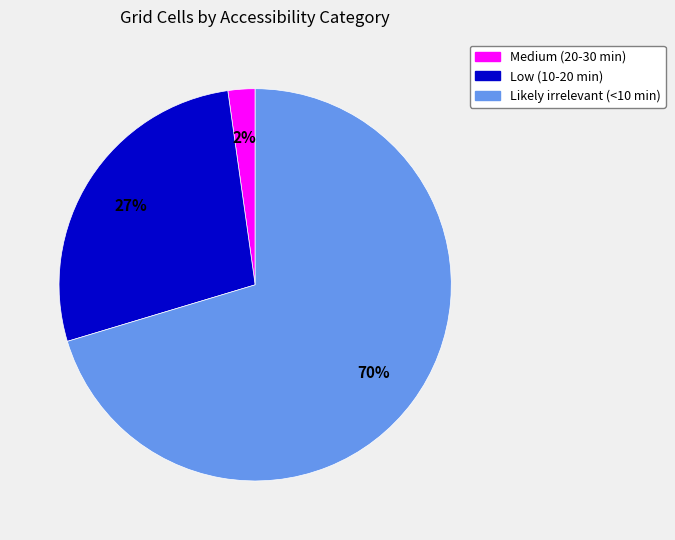

To the nearest percent, what percentage of the pie is Medium (20-30 min)?

2%